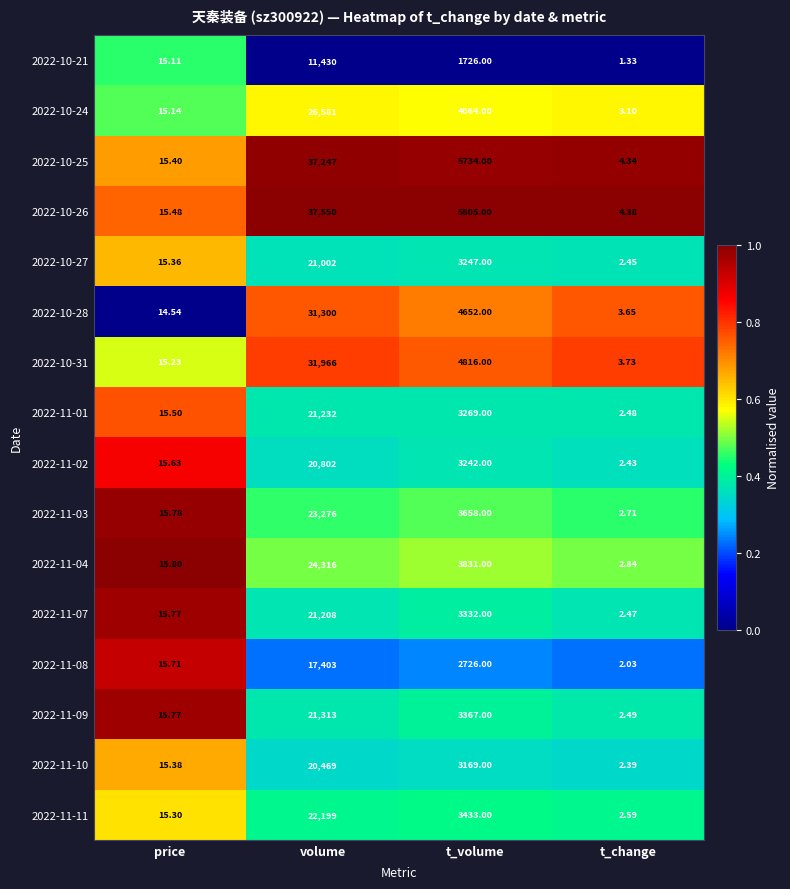

Which series has the widest spread of values?

2022-10-26